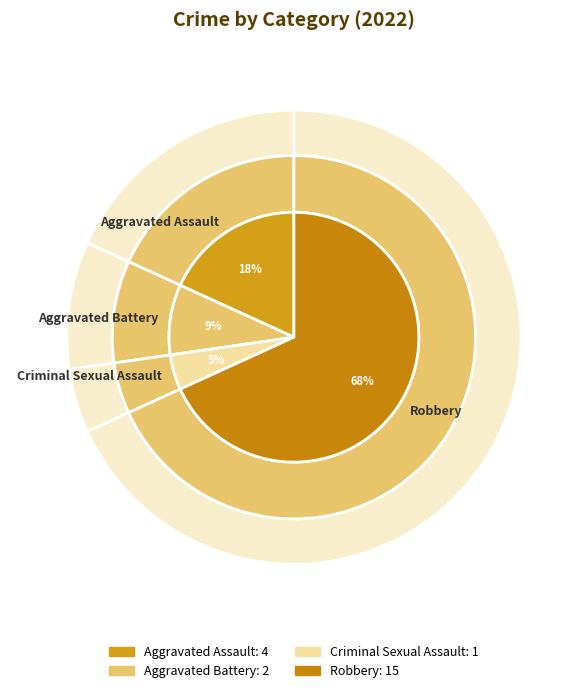

Count the number of slices in the pie.

4